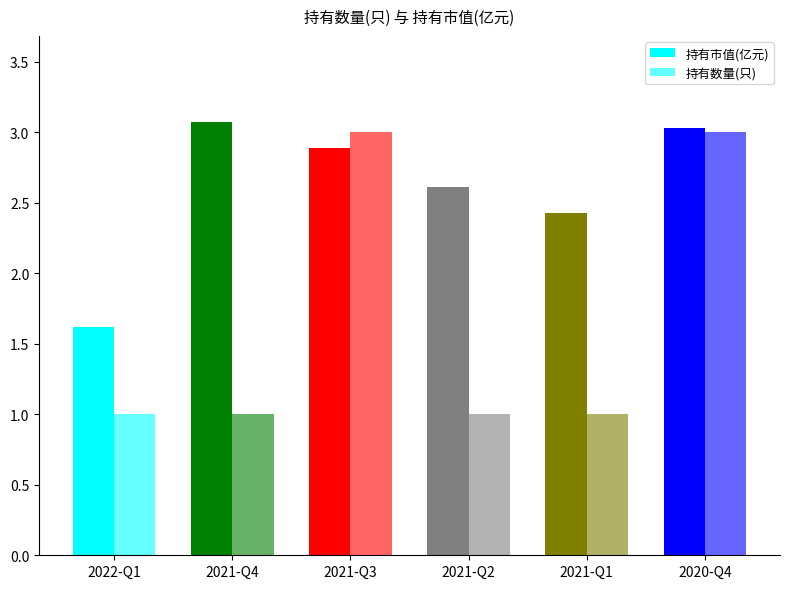

Which category has the lowest value across all series?

2022-Q1